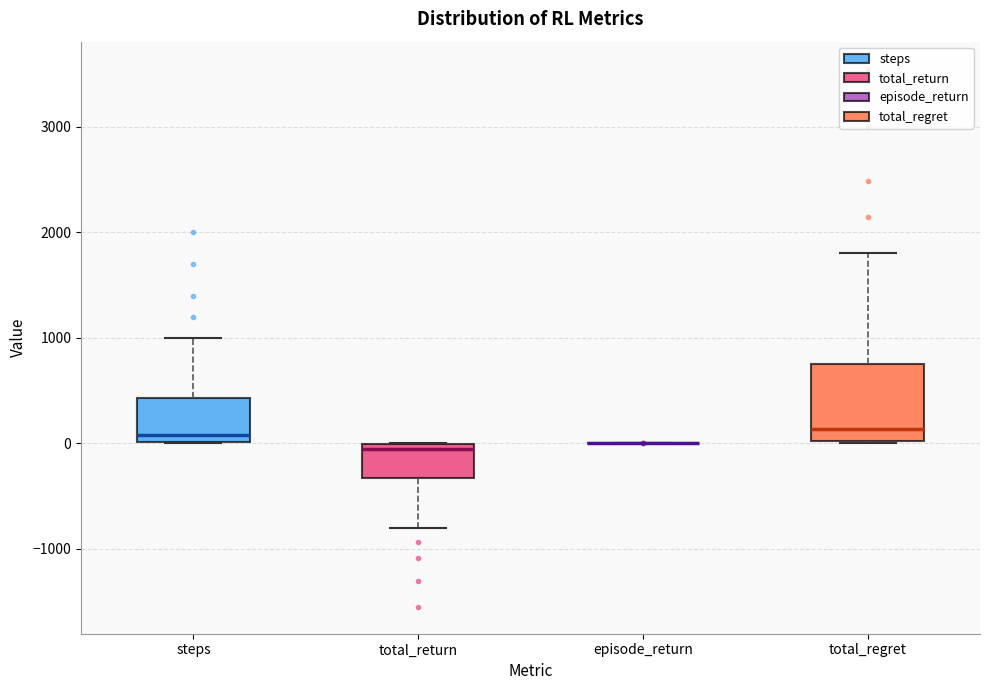

Where is the upper edge of the box for total_regret on the y-axis? The values are not printed on the chart, so give them approximately, as read against the axis.

800